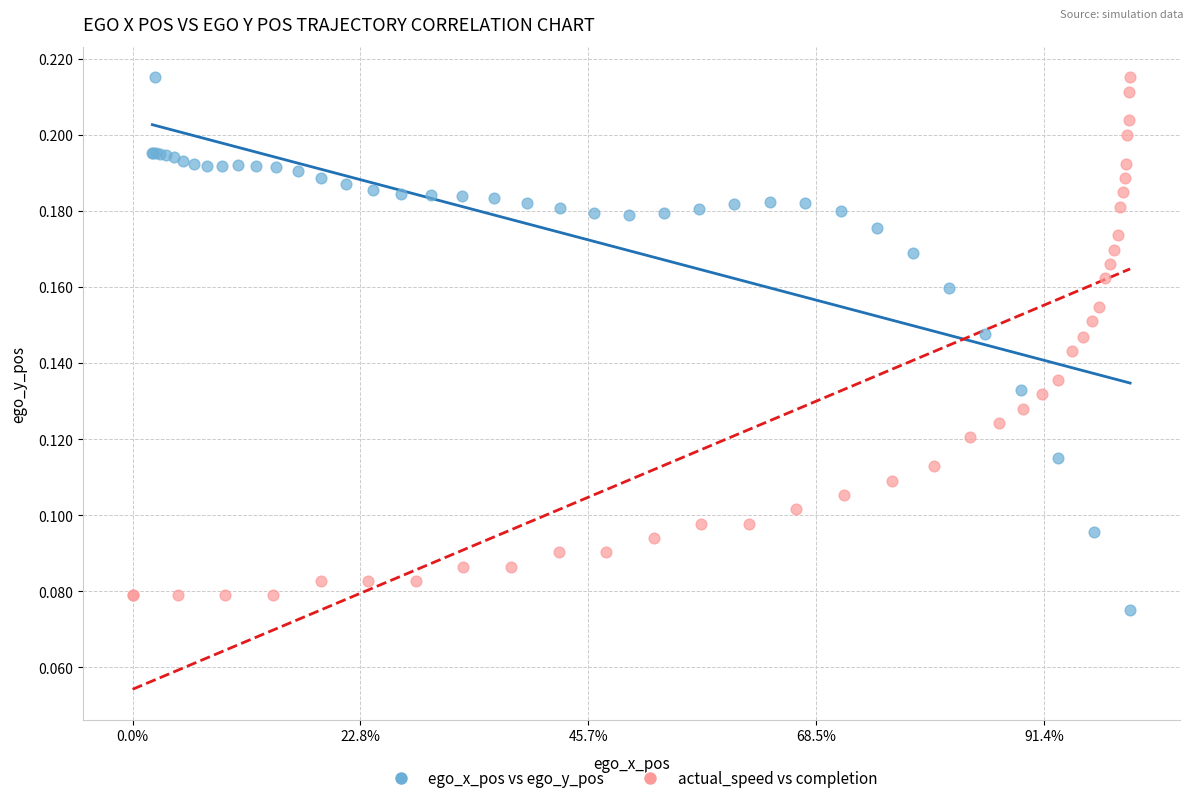

Which series has the largest Y range (max minus min)?

ego_x_pos vs ego_y_pos